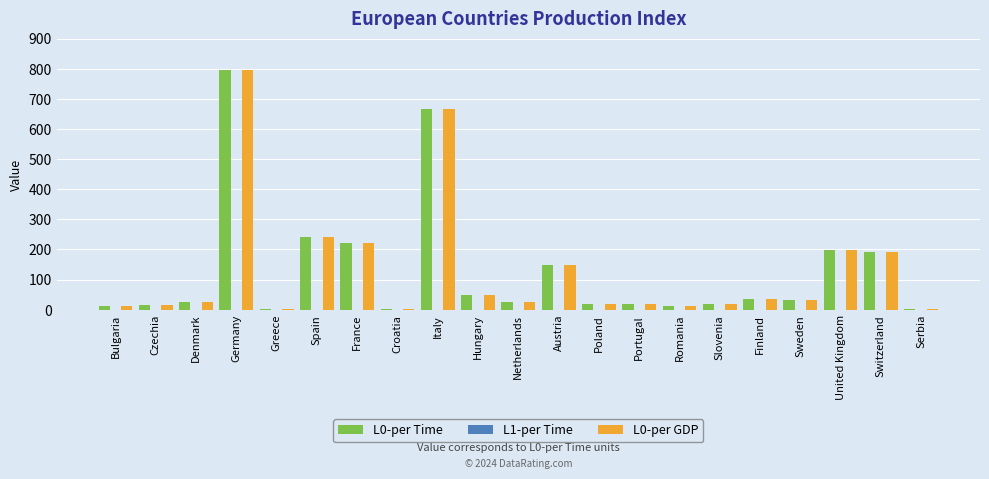

What is the maximum value shown in the chart?

796